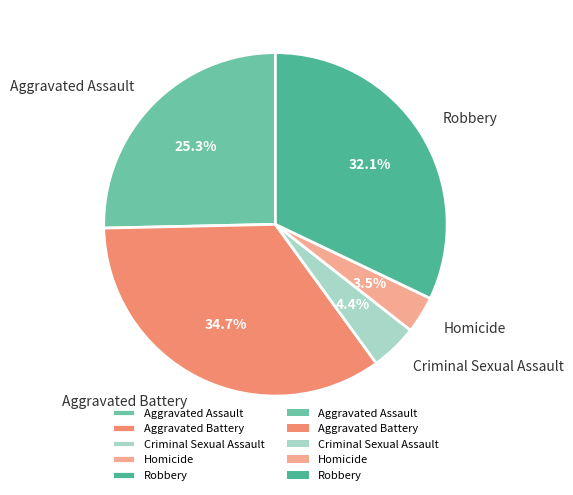

To the nearest percent, what percentage of the pie is Aggravated Assault?

25%